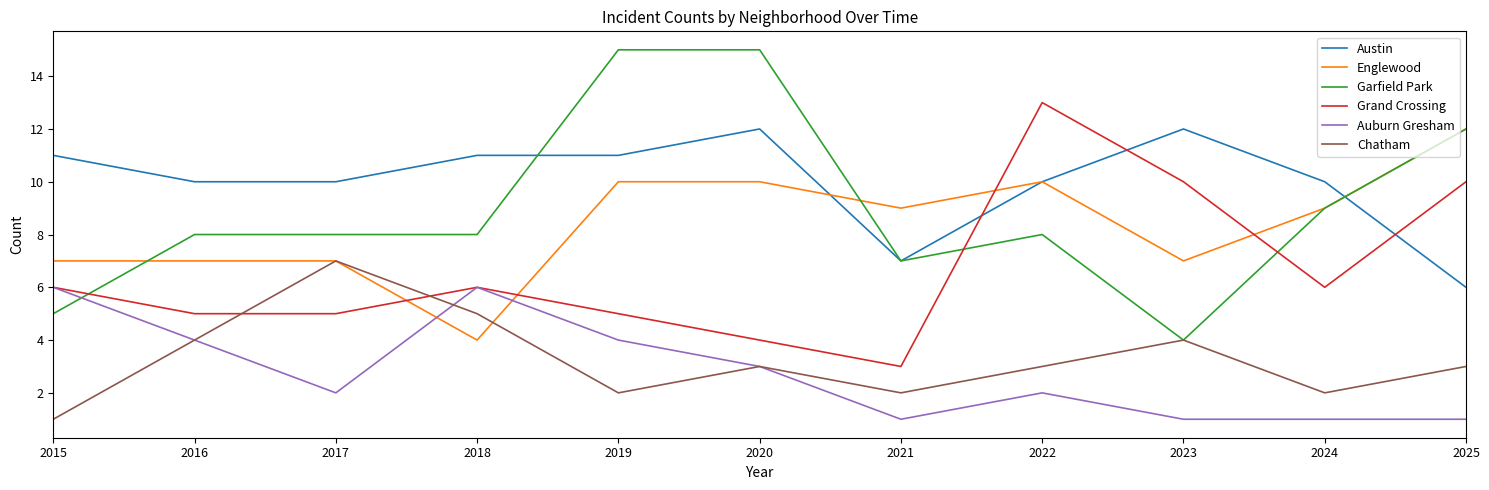

What is the difference between the highest and lowest values at 2022?

11